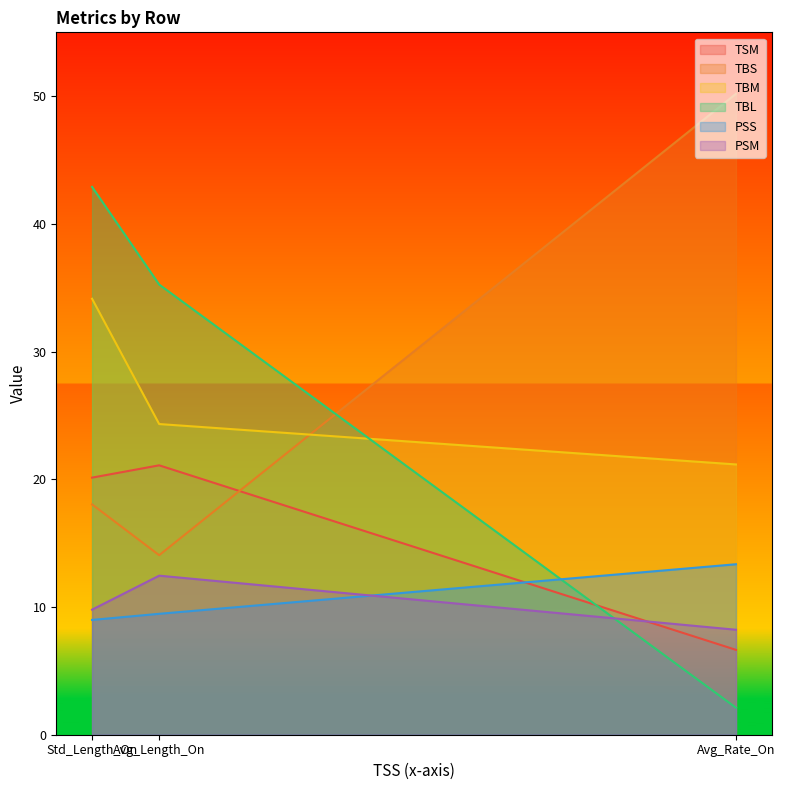

The value of TBL at Avg_Length_On is 18.5. True or false?

False